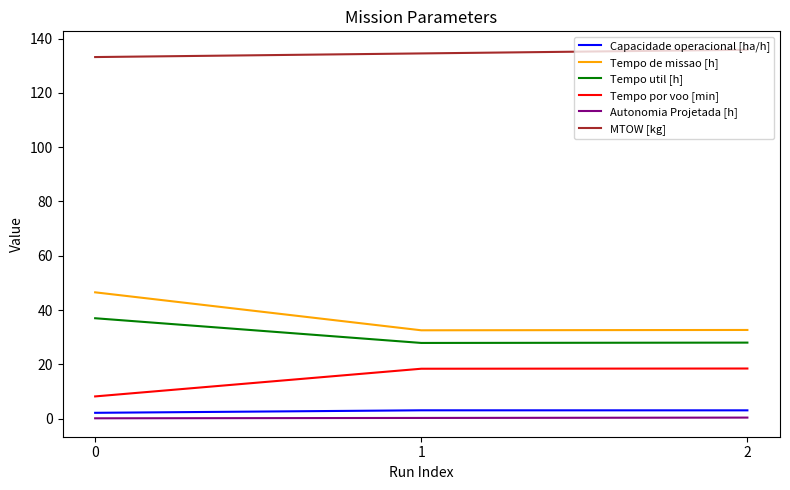

Which series has the largest total across all categories?

MTOW [kg]